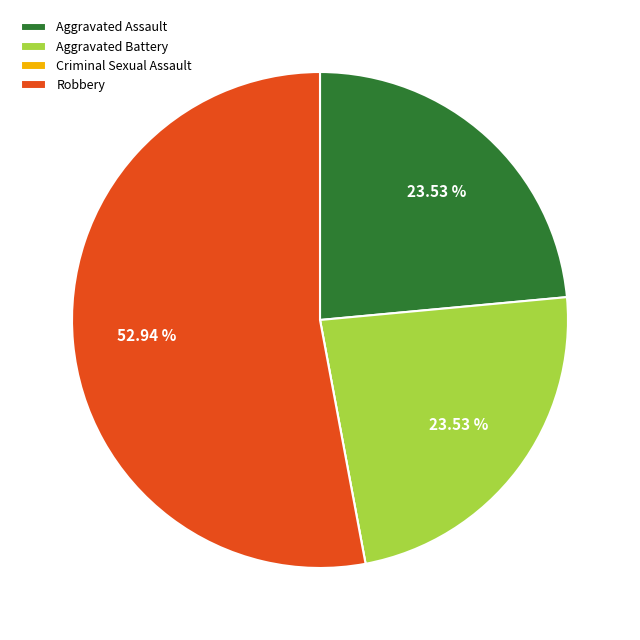

The Aggravated Battery slice represents 13% of the pie. True or false?

False